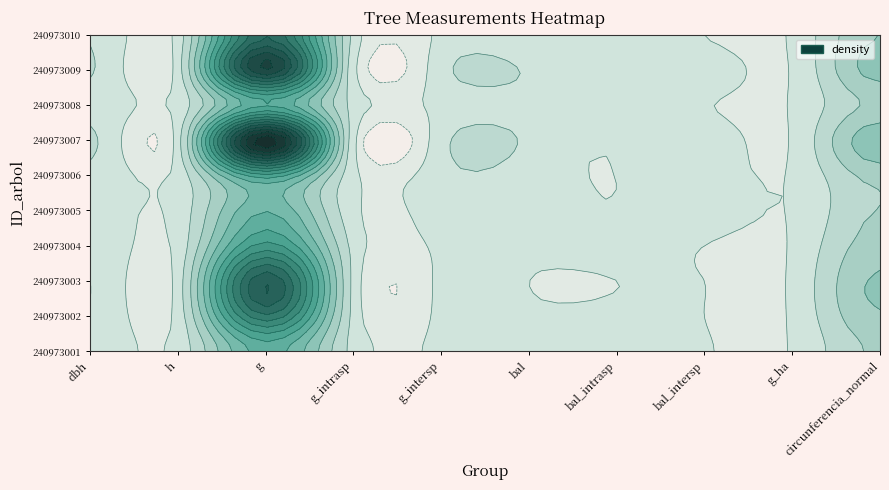

Is the value of 240973008 at bal greater than the value of 240973005 at bal_intrasp?

Yes